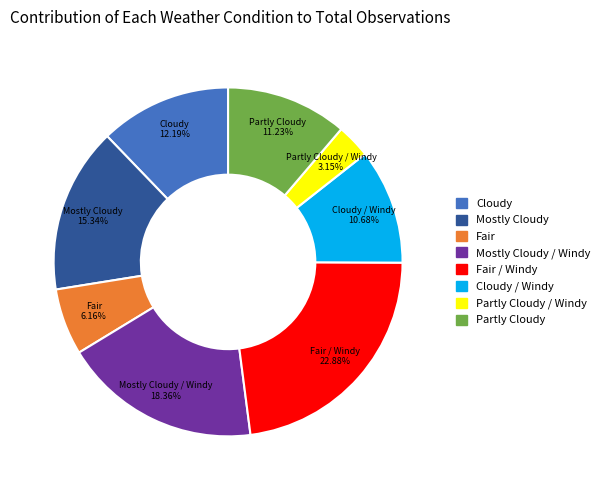

To the nearest percent, what is the average slice percentage?

12%